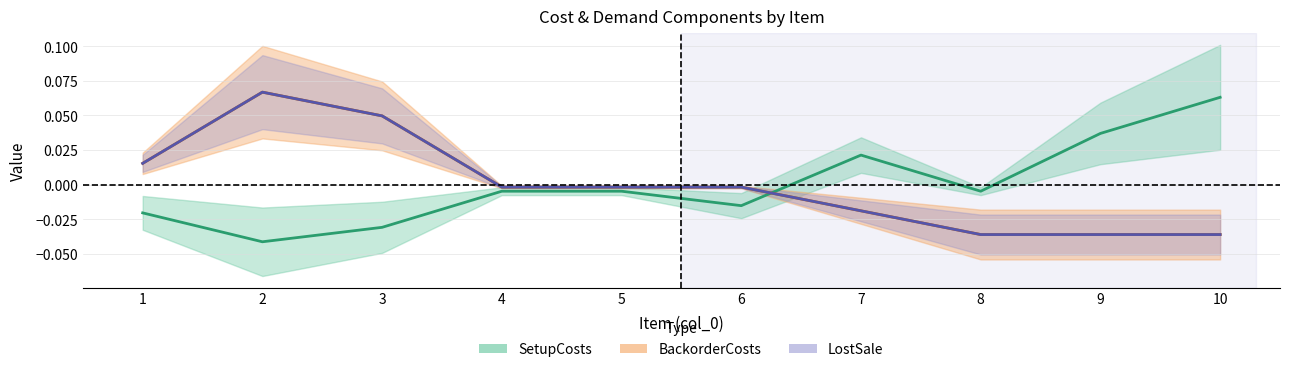

At how many categories does at least one series exceed 0?

6